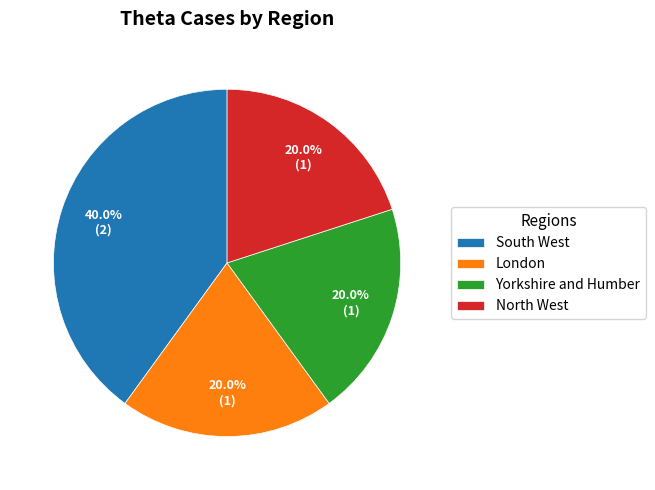

Is the sum of South West and North West greater than half?

Yes